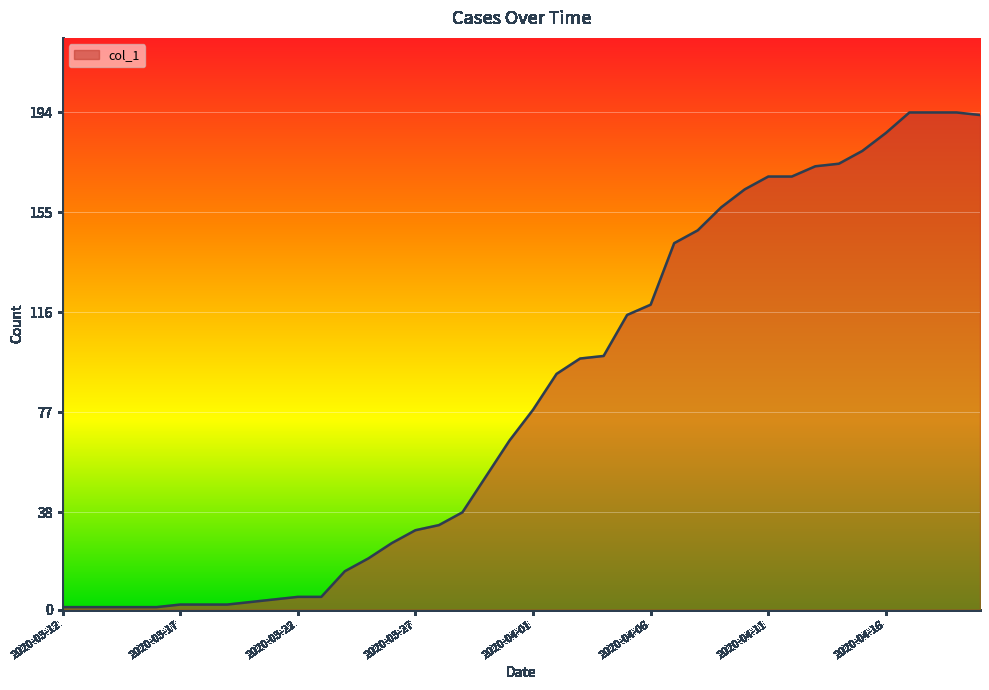

What is the maximum value shown in the chart?

194